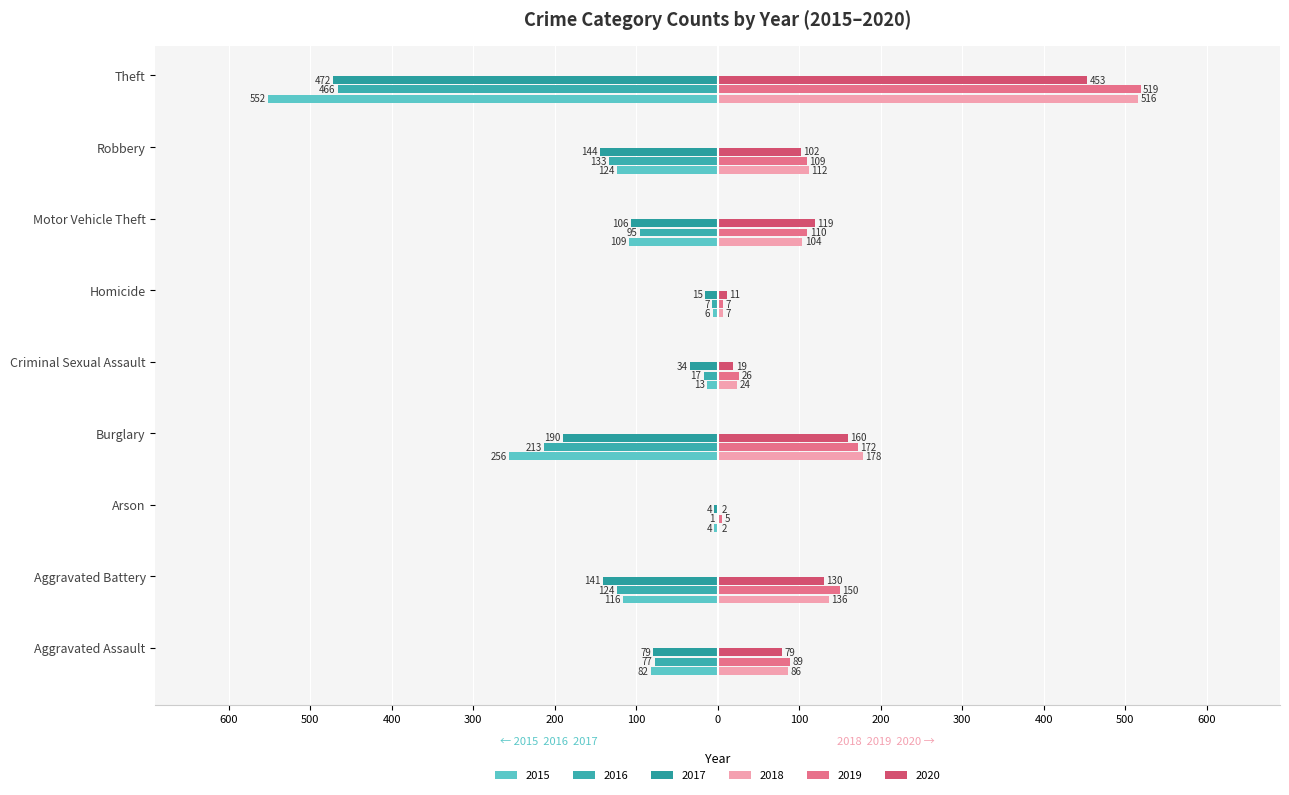

Reading left to right, extract all data points from this chart.

2015: Aggravated Assault=-82	Aggravated Battery=-116	Arson=-4	Burglary=-256	Criminal Sexual Assault=-13	Homicide=-6	Motor Vehicle Theft=-109	Robbery=-124	Theft=-552
2016: Aggravated Assault=-77	Aggravated Battery=-124	Arson=-1	Burglary=-213	Criminal Sexual Assault=-17	Homicide=-7	Motor Vehicle Theft=-95	Robbery=-133	Theft=-466
2017: Aggravated Assault=-79	Aggravated Battery=-141	Arson=-4	Burglary=-190	Criminal Sexual Assault=-34	Homicide=-15	Motor Vehicle Theft=-106	Robbery=-144	Theft=-472
2018: Aggravated Assault=86	Aggravated Battery=136	Arson=2	Burglary=178	Criminal Sexual Assault=24	Homicide=7	Motor Vehicle Theft=104	Robbery=112	Theft=516
2019: Aggravated Assault=89	Aggravated Battery=150	Arson=5	Burglary=172	Criminal Sexual Assault=26	Homicide=7	Motor Vehicle Theft=110	Robbery=109	Theft=519
2020: Aggravated Assault=79	Aggravated Battery=130	Arson=2	Burglary=160	Criminal Sexual Assault=19	Homicide=11	Motor Vehicle Theft=119	Robbery=102	Theft=453